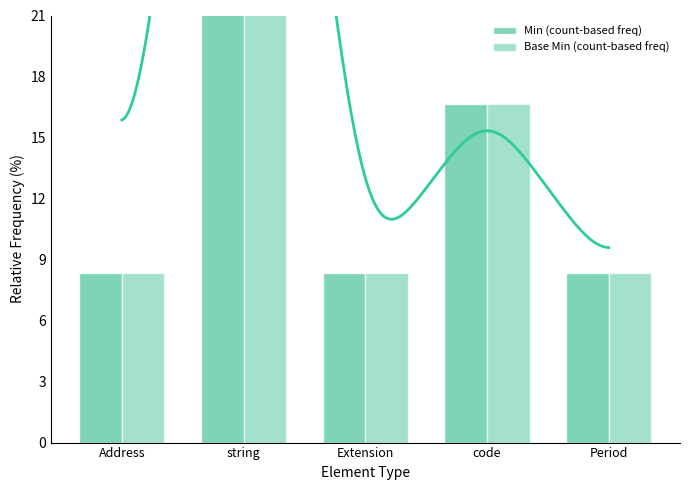

The value of Base Min (count-based freq) at string is 58.3. True or false?

True